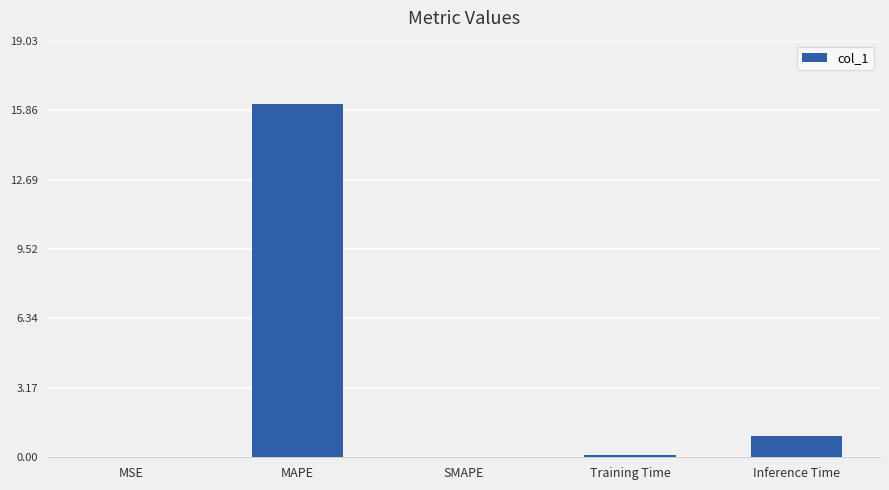

Which has a higher value, SMAPE or Inference Time?

Inference Time